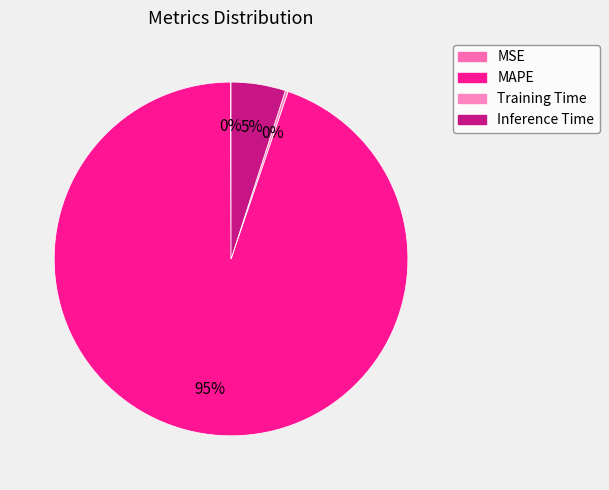

To the nearest percent, what is the average slice percentage?

25%